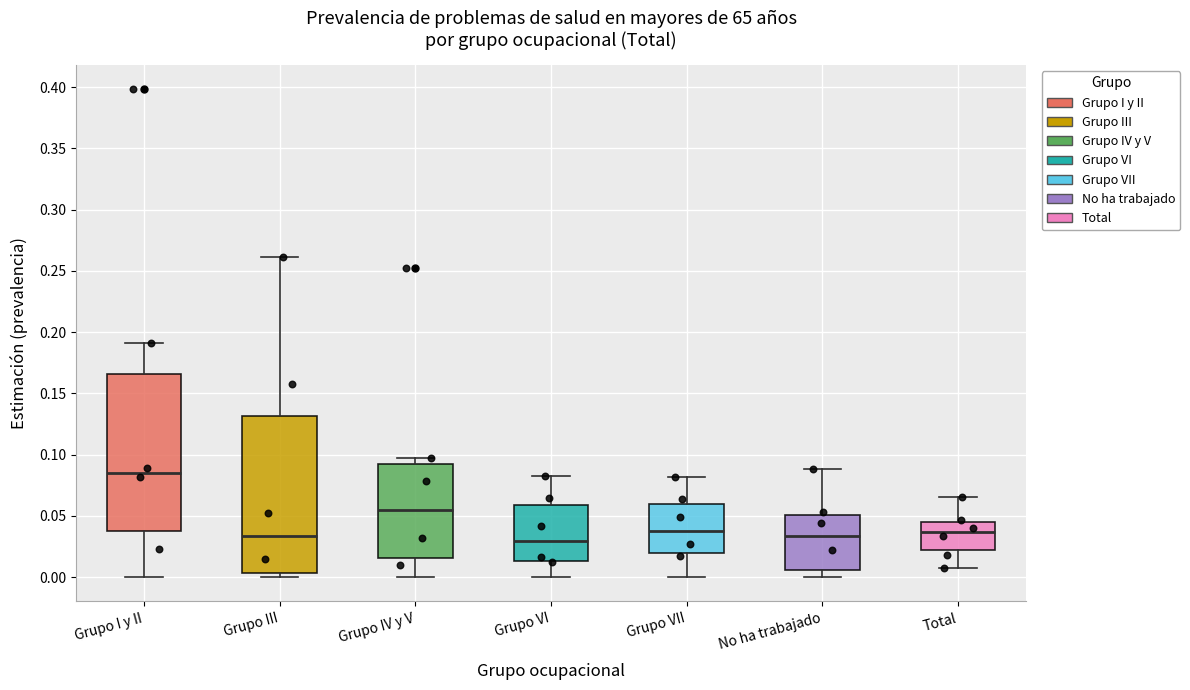

Reading left to right, read every box against the y-axis: the position of its median line, the range the box covers, and the ends of its whiskers. The values are not printed on the chart, so give them approximately, as read against the axis.

Grupo I y II: median 0.085, box 0.040 to 0.165, whiskers 0.000 to 0.190
Grupo III: median 0.035, box 0.005 to 0.130, whiskers 0.000 to 0.260
Grupo IV y V: median 0.055, box 0.015 to 0.090, whiskers 0.000 to 0.095
Grupo VI: median 0.030, box 0.015 to 0.060, whiskers 0.000 to 0.080
Grupo VII: median 0.040, box 0.020 to 0.060, whiskers 0.000 to 0.080
No ha trabajado: median 0.035, box 0.005 to 0.050, whiskers 0.000 to 0.090
Total: median 0.035, box 0.020 to 0.045, whiskers 0.005 to 0.065